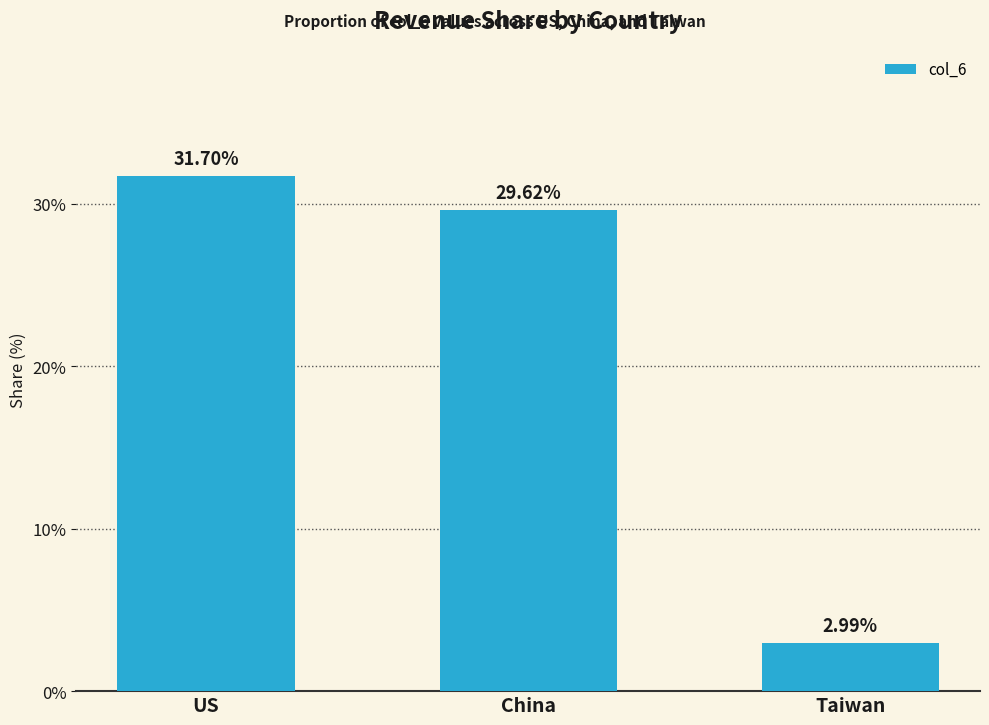

Reading left to right, extract all data points from this chart.

US=31.7	China=29.6	Taiwan=3.0